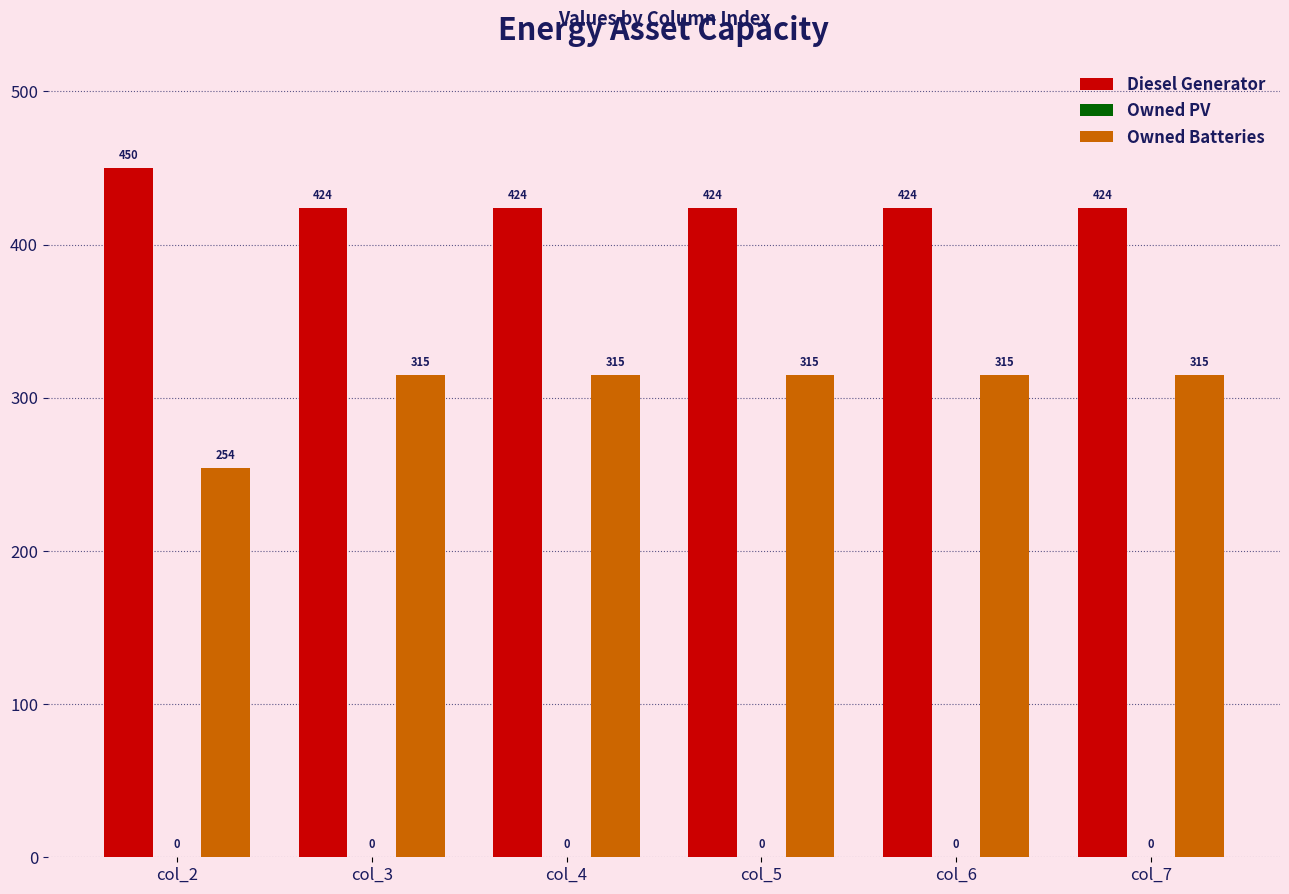

Reading left to right, transcribe all the data shown in this chart.

Diesel Generator: 450	424	424	424	424	424
Owned Batteries: 254	315	315	315	315	315